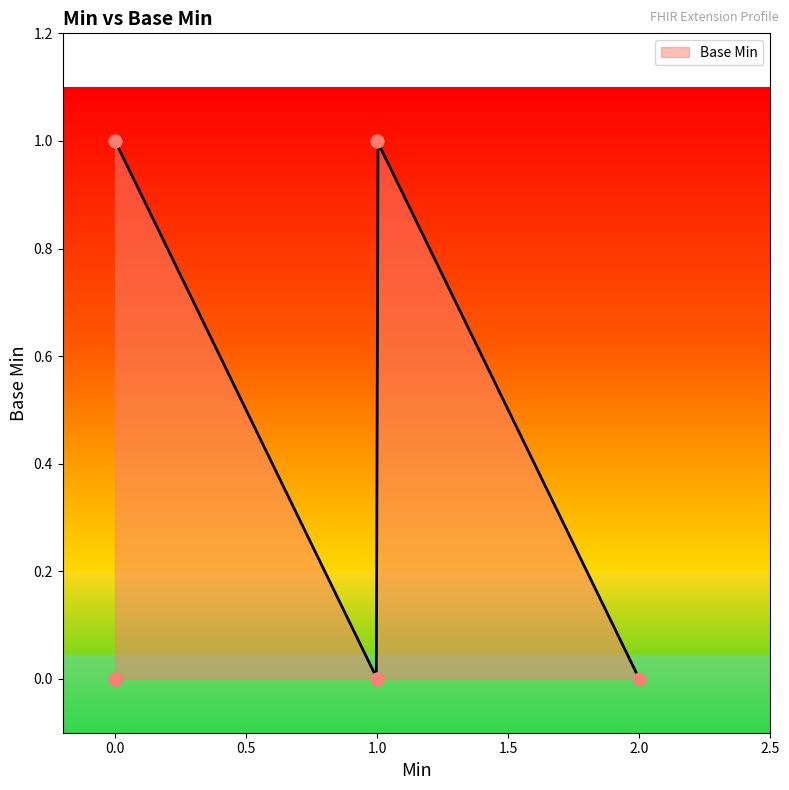

Which has a higher value, 1 or 1?

1